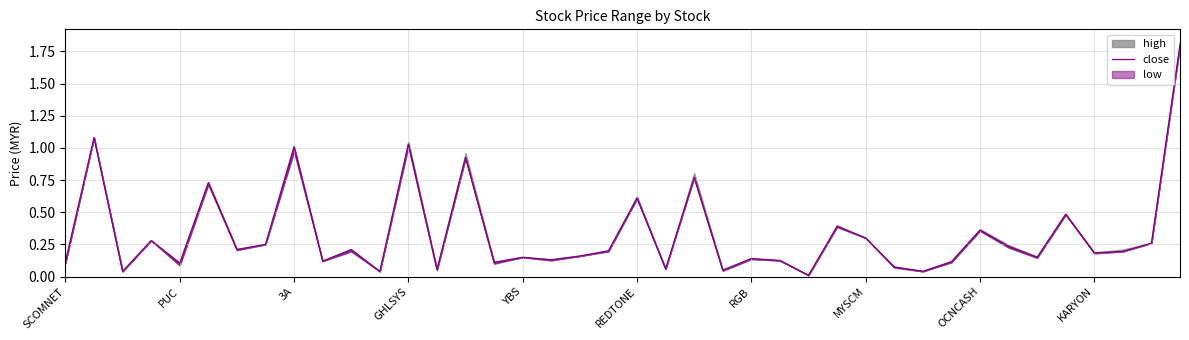

What value does the data have at RGB?

0.1